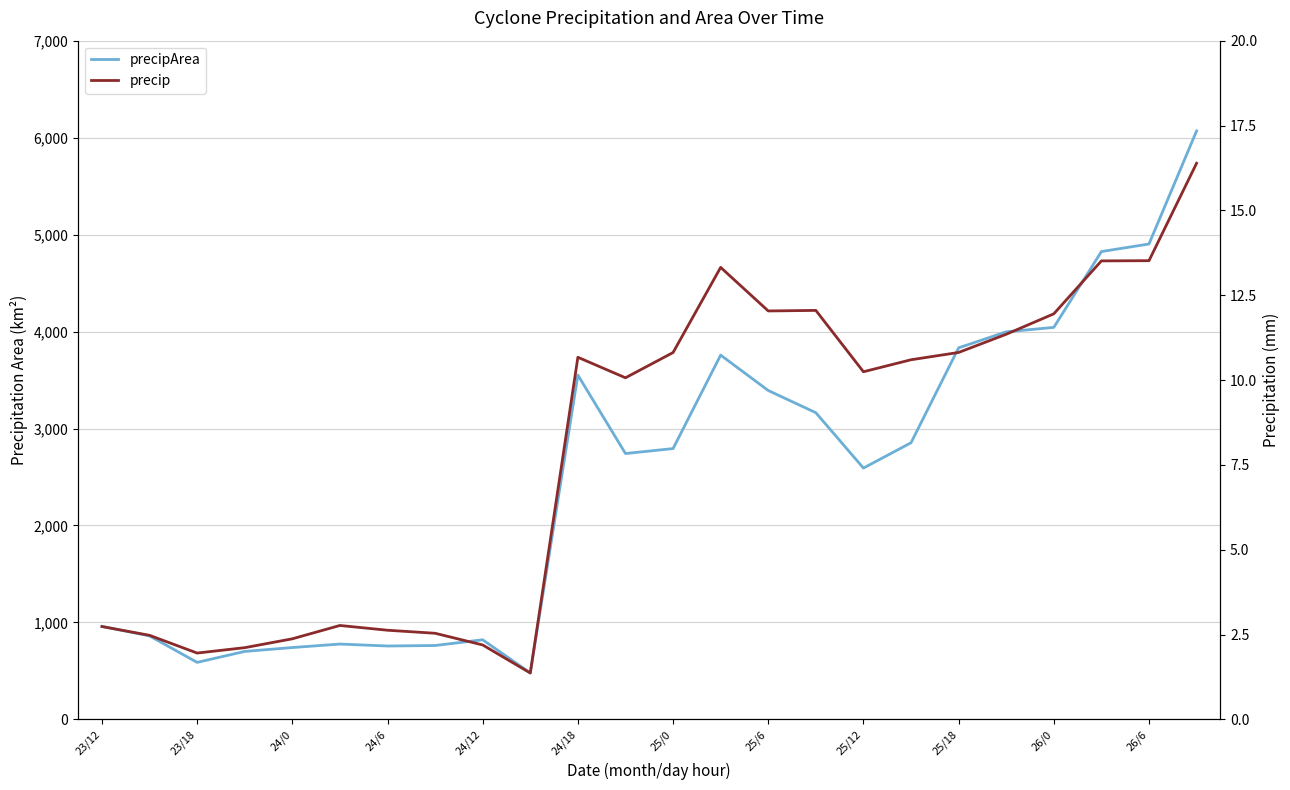

The value of precipArea at 25/6 is 3392.0. True or false?

True